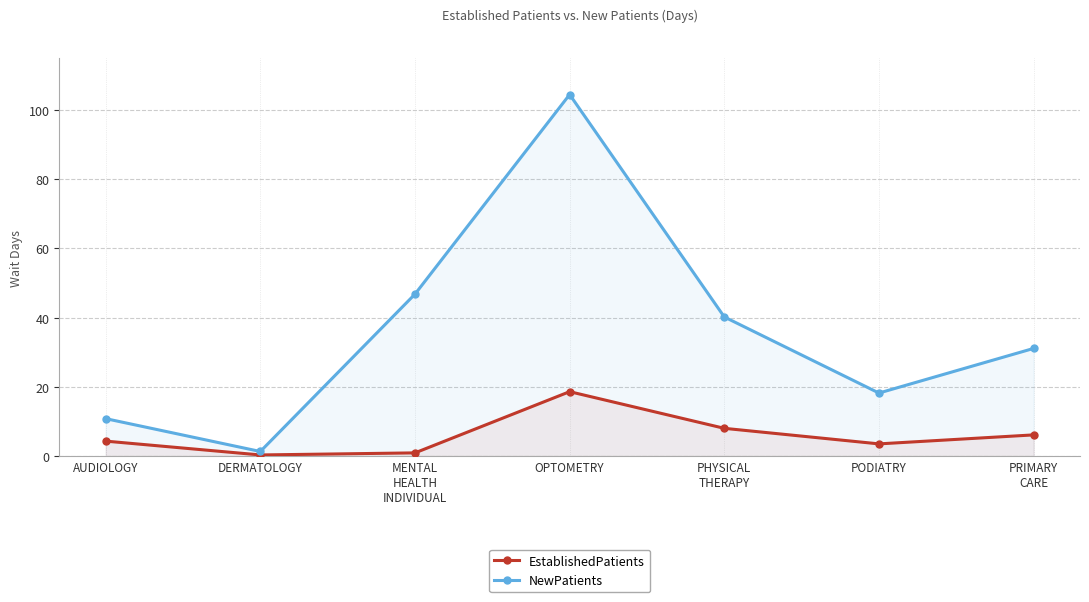

How many categories are shown in the chart?

7